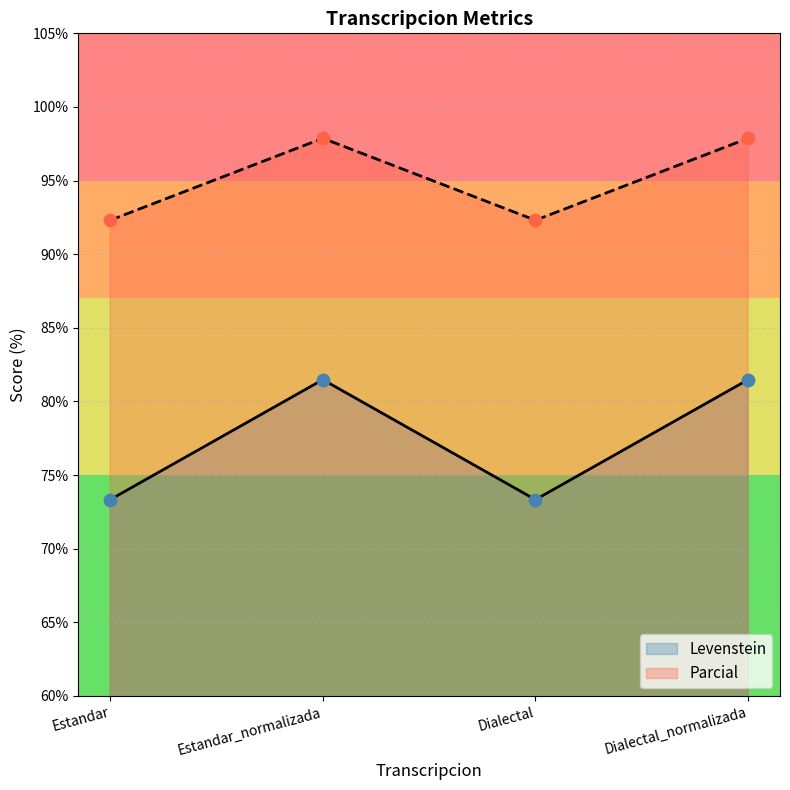

What are all the series names shown in the legend?

Levenstein, Parcial